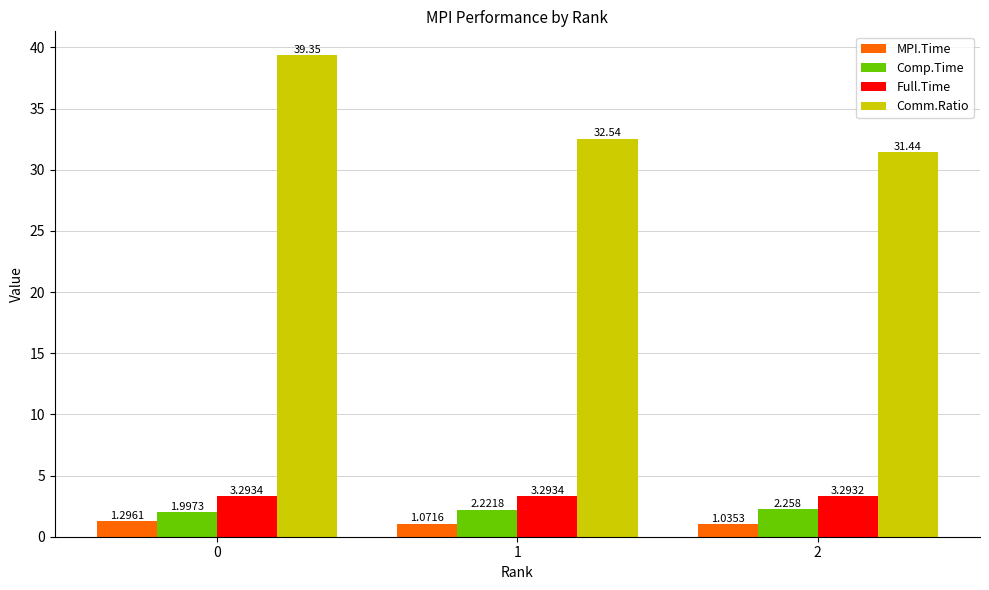

What are all the series names shown in the legend?

MPI.Time, Comp.Time, Full.Time, Comm.Ratio